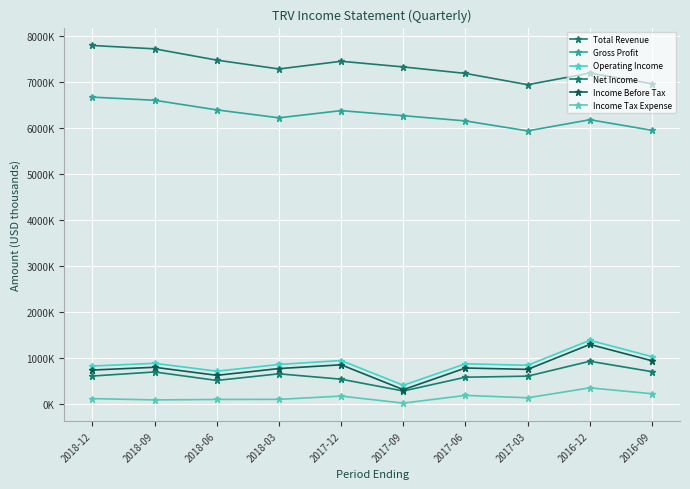

In Income Tax Expense, how many points are lower than both neighbors (excluding endpoints)?

3